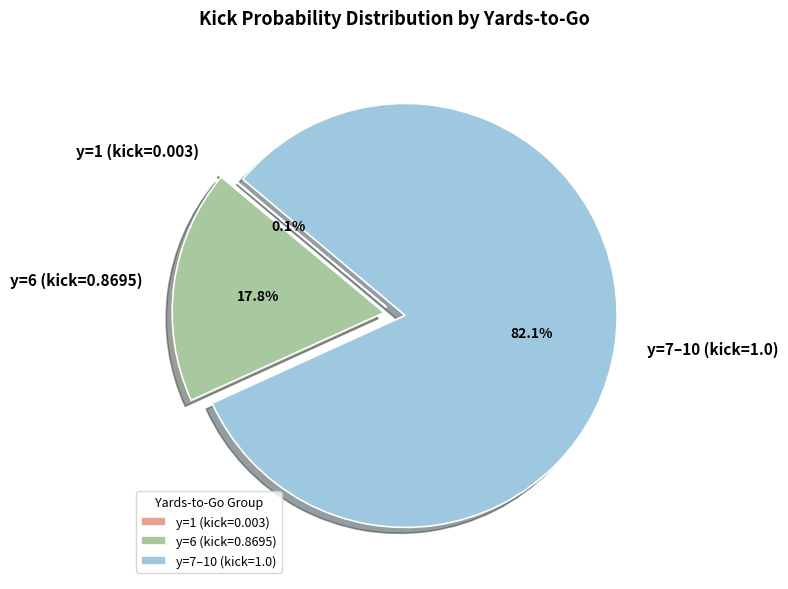

Which slice is the largest?

y=7–10 (kick=1.0)